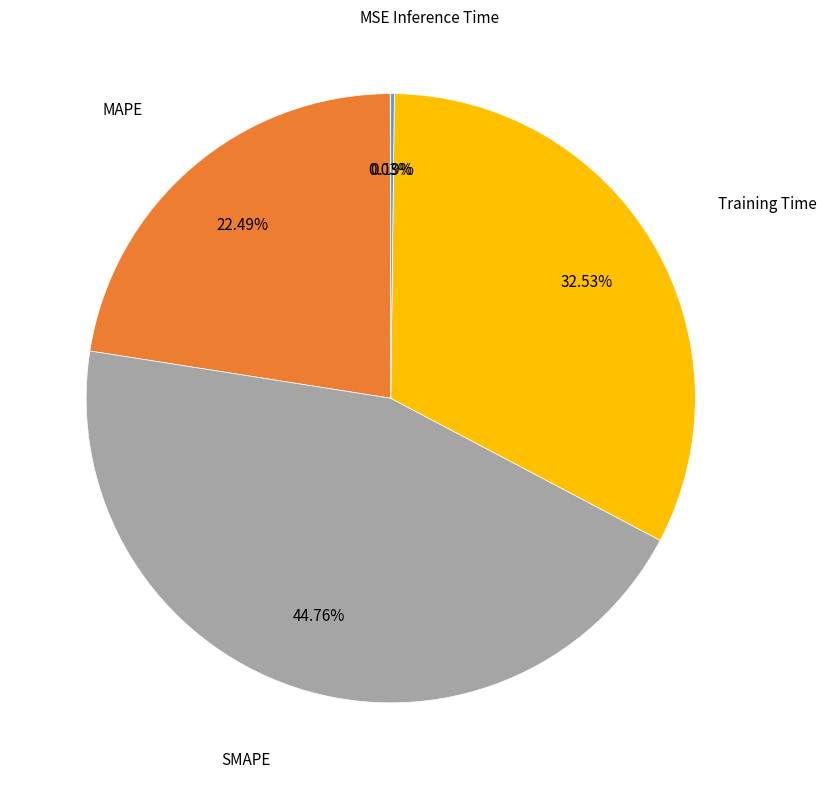

Is there any slice that represents more than half of the pie?

No